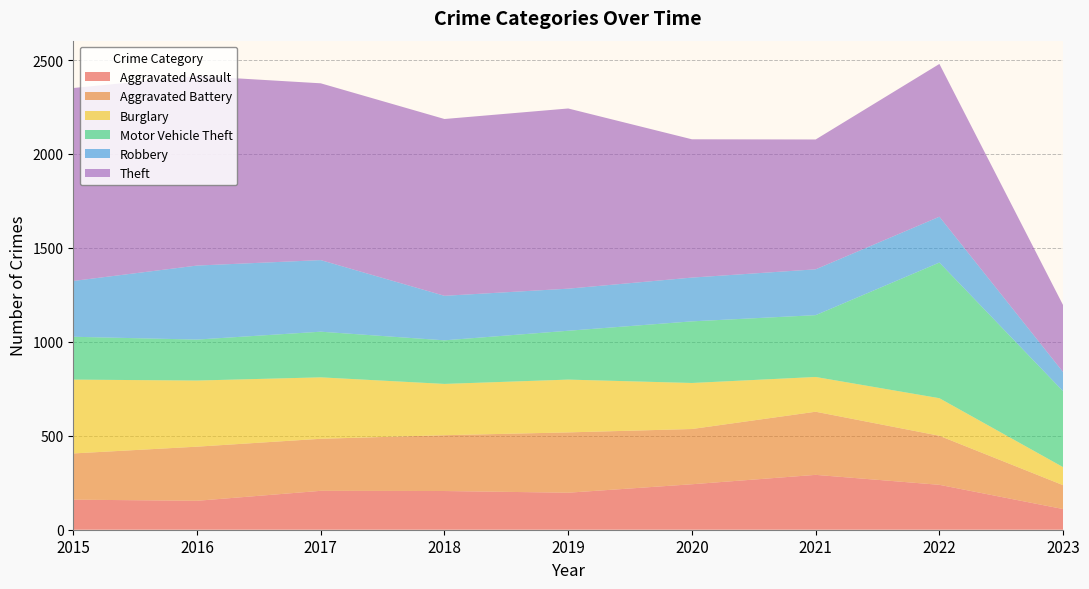

Reading left to right, transcribe all the data shown in this chart.

Aggravated Assault: 160	154	207	206	197	242	292	239	110
Aggravated Battery: 246	288	277	297	321	294	336	261	127
Burglary: 393	352	327	273	281	245	185	200	96
Motor Vehicle Theft: 228	218	243	232	260	328	329	722	404
Robbery: 297	394	381	237	224	233	244	244	102
Theft: 1027	1009	941	941	959	736	691	813	356